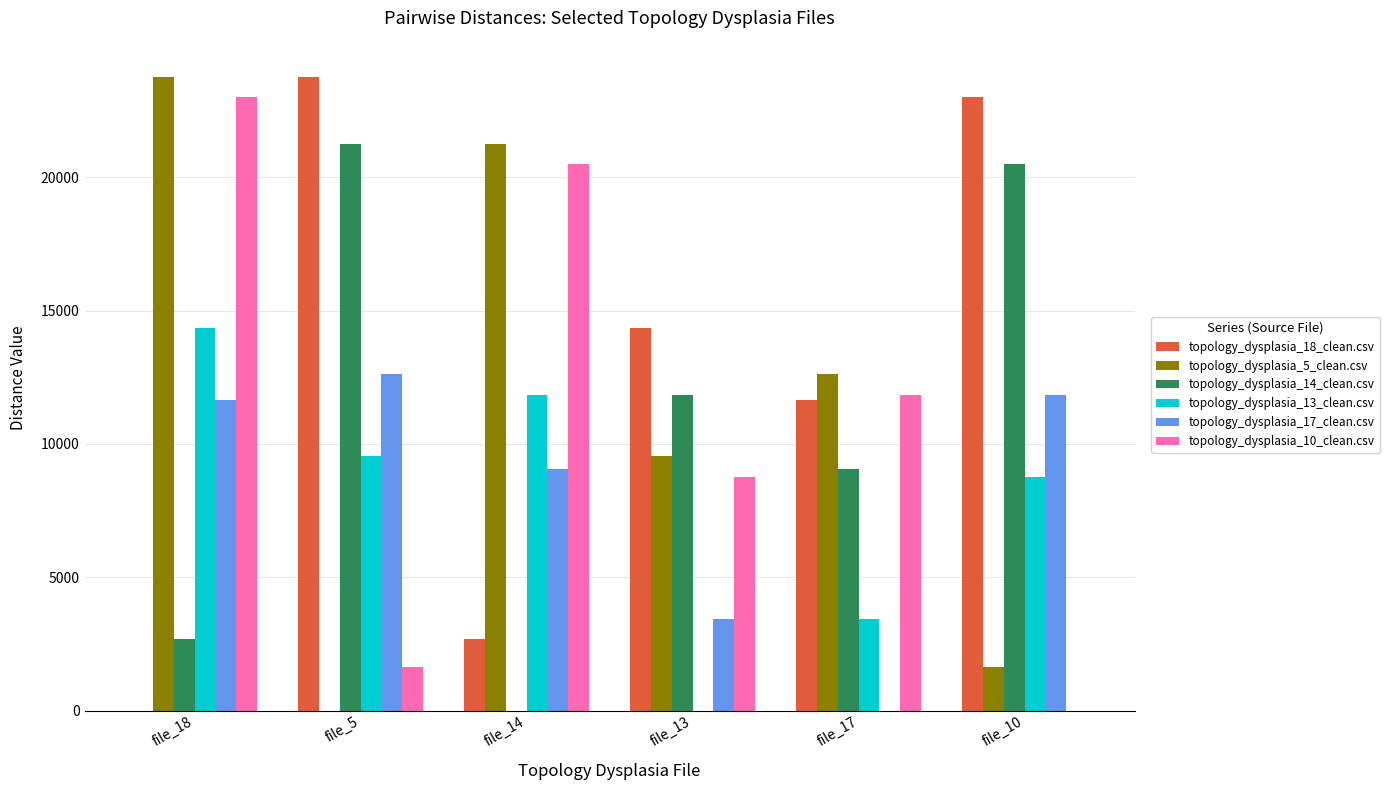

Is it true that topology_dysplasia_13_clean.csv equals 6084.1 at file_5?

False